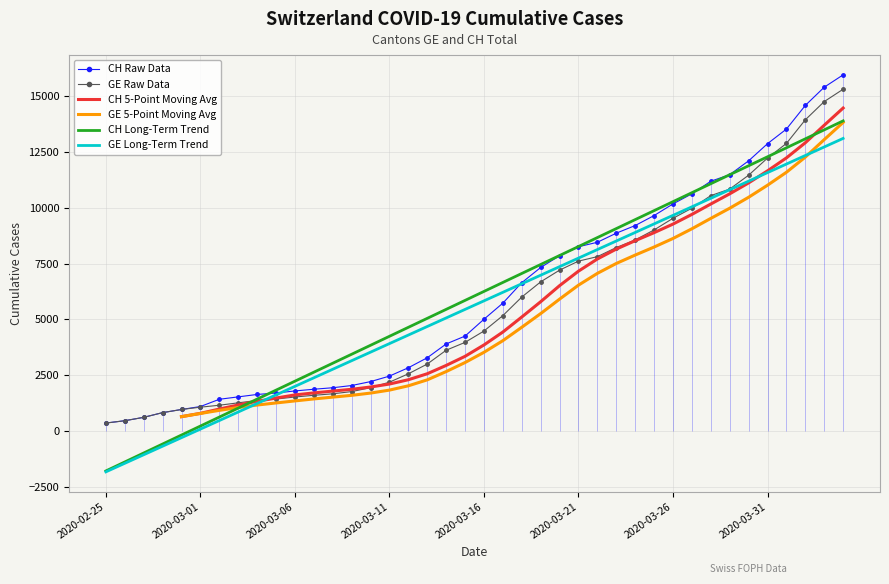

True or false: GE Long-Term Trend has more than 2 interior local peaks.

False